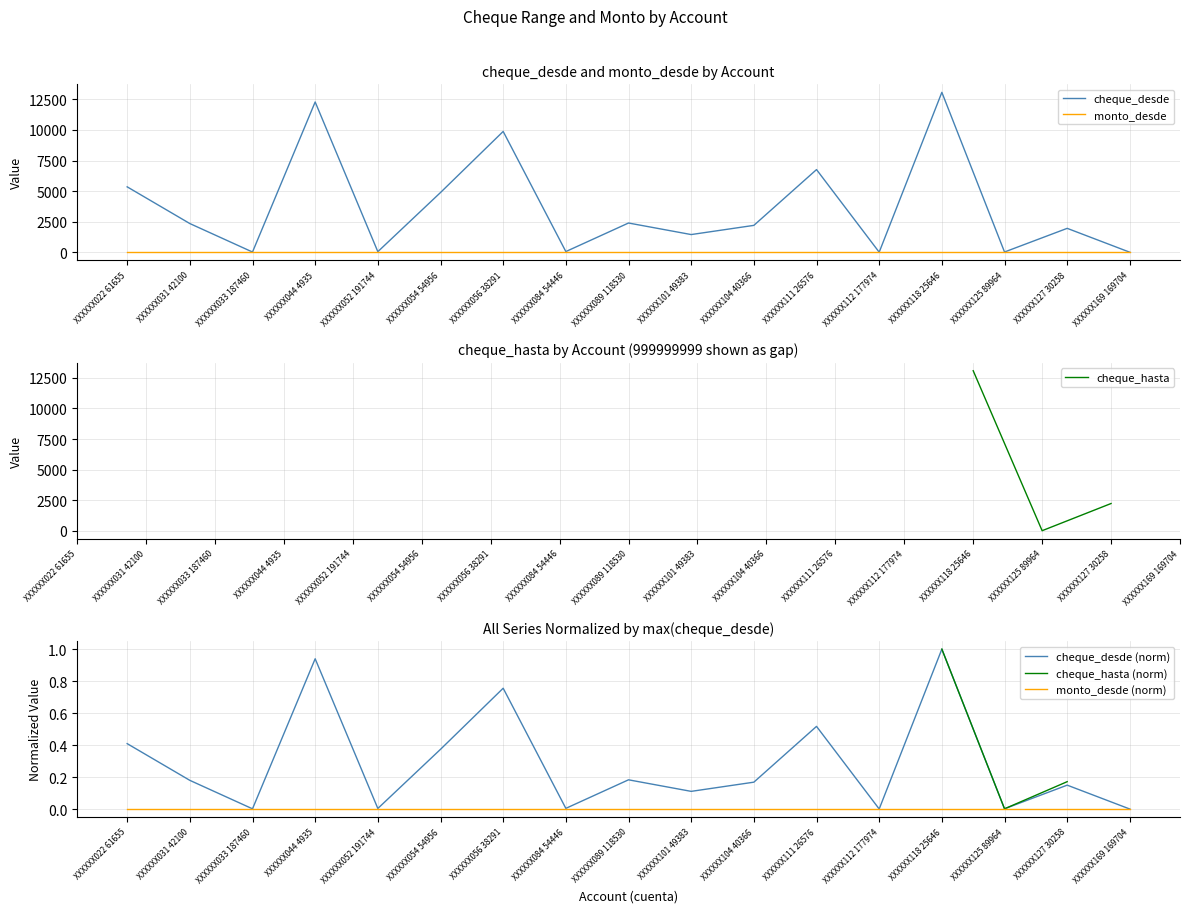

Which series has the largest total across all categories?

cheque_desde